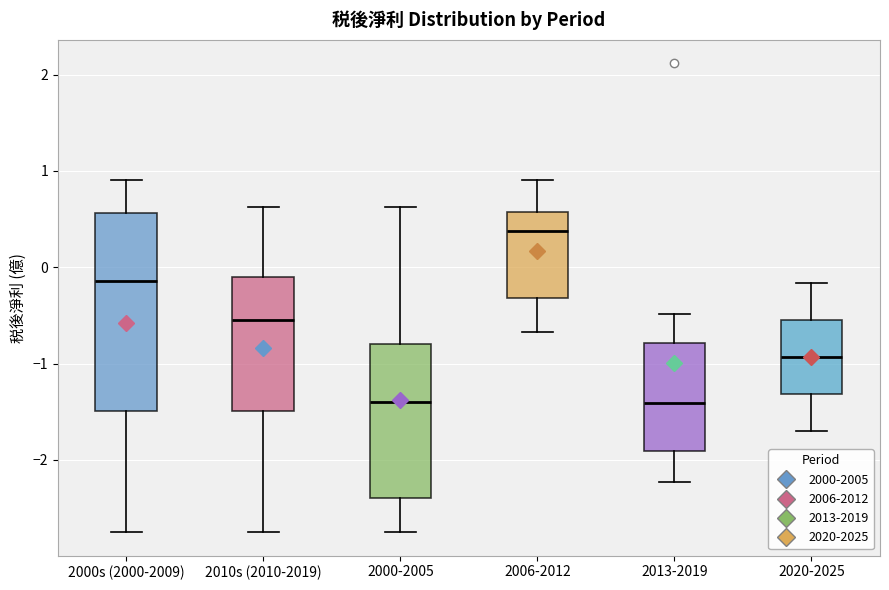

Reading left to right, transcribe this box plot: for each box, give where its median line is, the range the box spans, and where its two whiskers end, as read against the y-axis. The values are not printed on the chart, so give them approximately, as read against the axis.

2000s (2000-2009): median -0.1, box -1.5 to 0.6, whiskers -2.7 to 0.9
2010s (2010-2019): median -0.5, box -1.5 to -0.1, whiskers -2.7 to 0.6
2000-2005: median -1.4, box -2.4 to -0.8, whiskers -2.7 to 0.6
2006-2012: median 0.4, box -0.3 to 0.6, whiskers -0.7 to 0.9
2013-2019: median -1.4, box -1.9 to -0.8, whiskers -2.2 to -0.5
2020-2025: median -0.9, box -1.3 to -0.5, whiskers -1.7 to -0.2